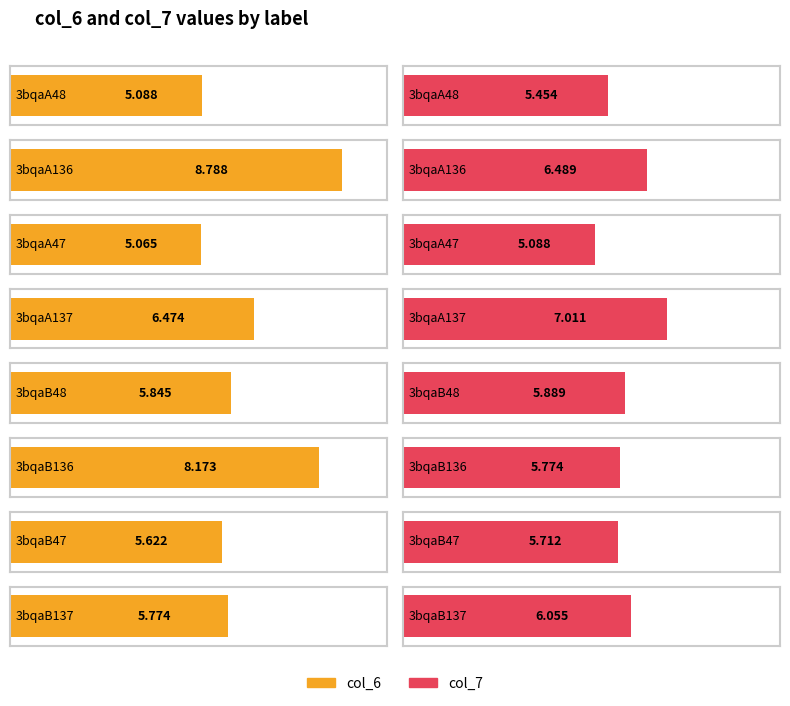

At which label is col_6 closest to 6?

3bqaB48